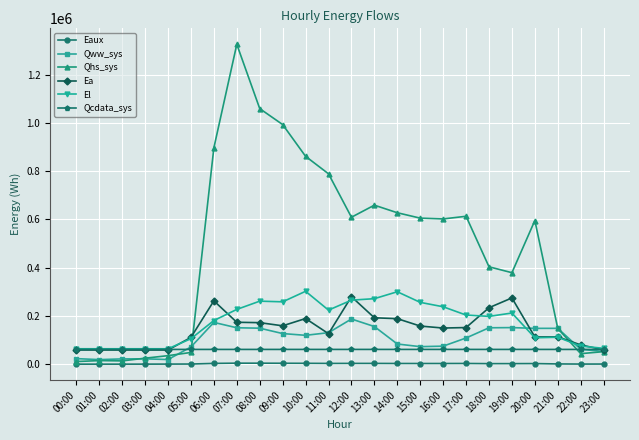

True or false: Qcdata_sys has more than 1 points higher than both neighbors.

True